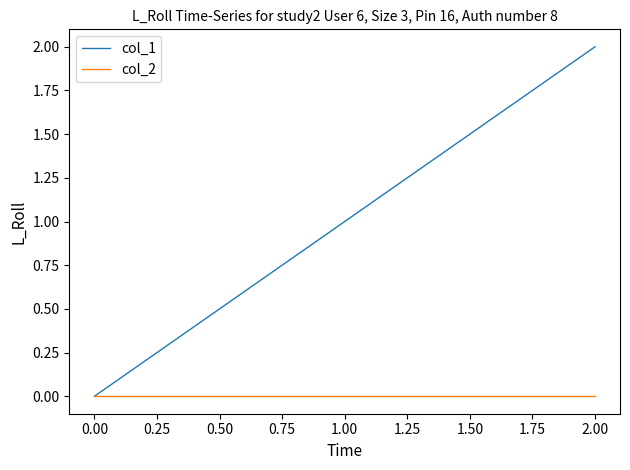

At 1.00, list the series in order from smallest to largest.

col_2, col_1